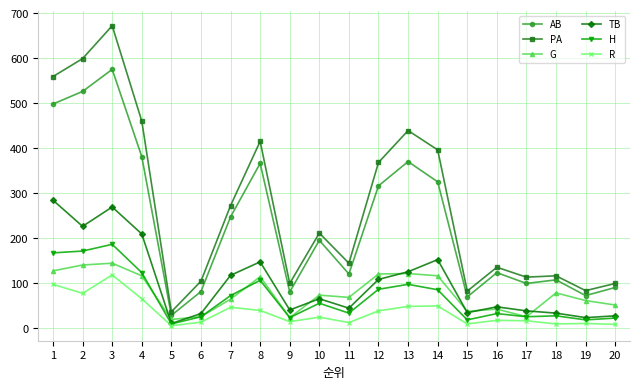

Which series has the largest total across all categories?

PA